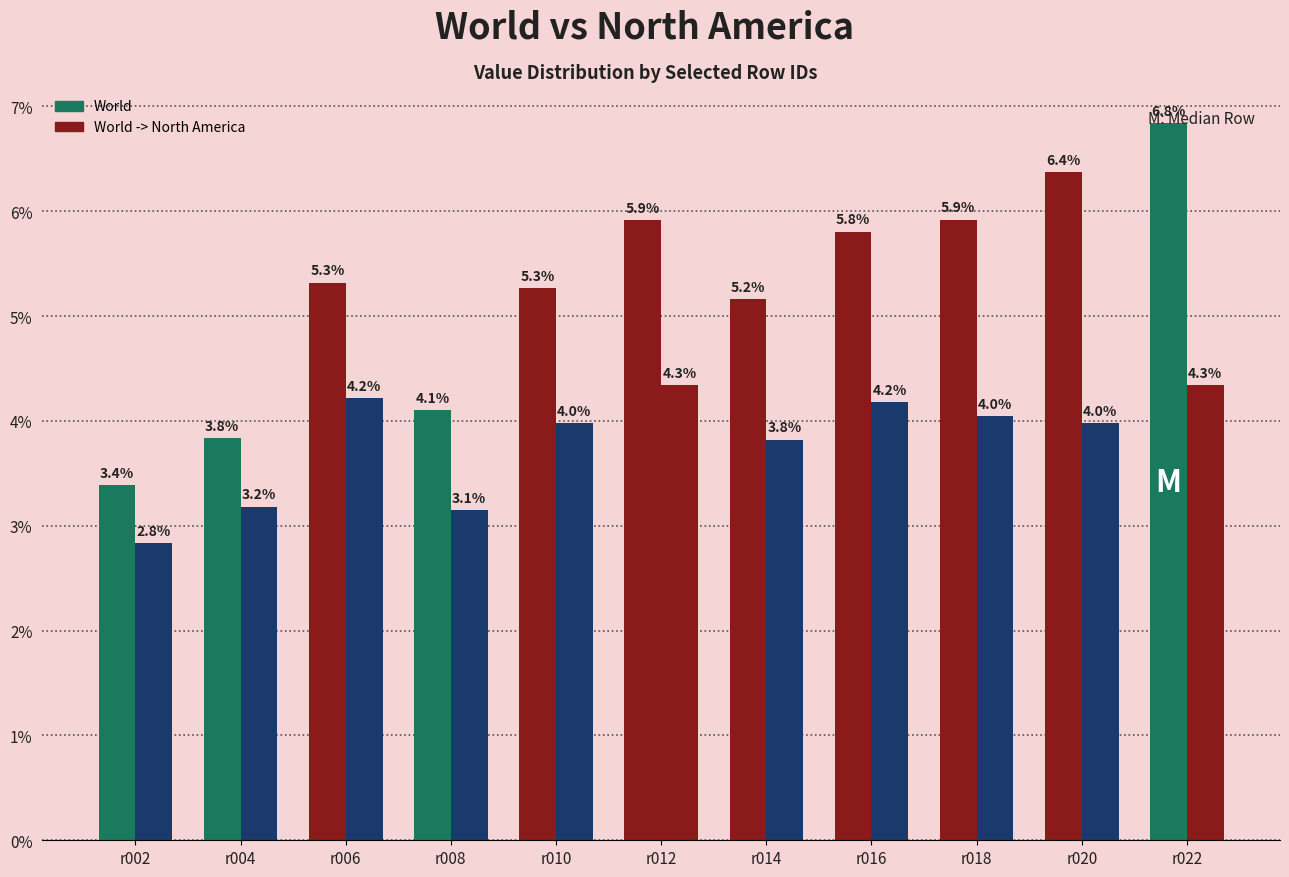

At which label does World reach its peak?

r022